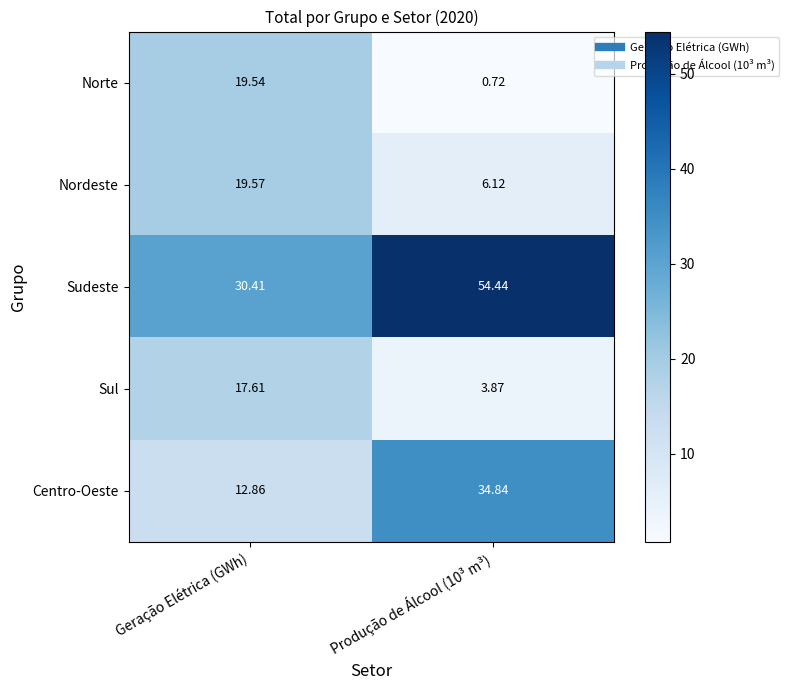

What is the greatest value displayed?

54.4